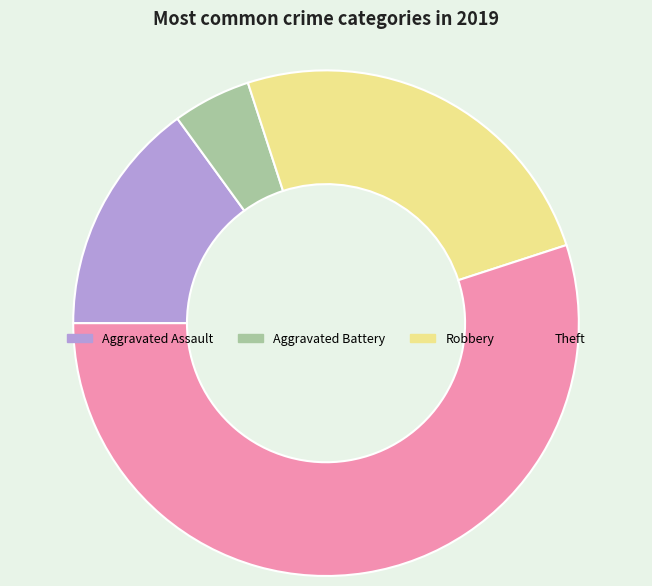

Rank the categories by value from highest to lowest.

Theft, Robbery, Aggravated Assault, Aggravated Battery